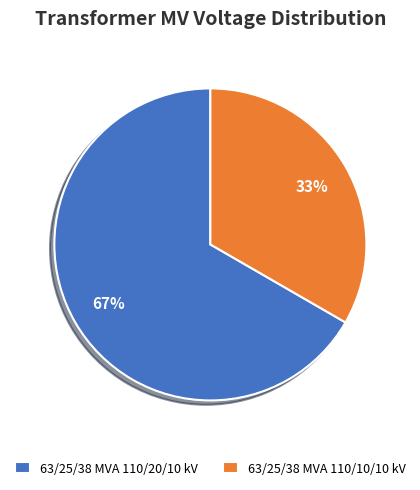

Which category has the smallest portion of the pie?

63/25/38 MVA 110/10/10 kV